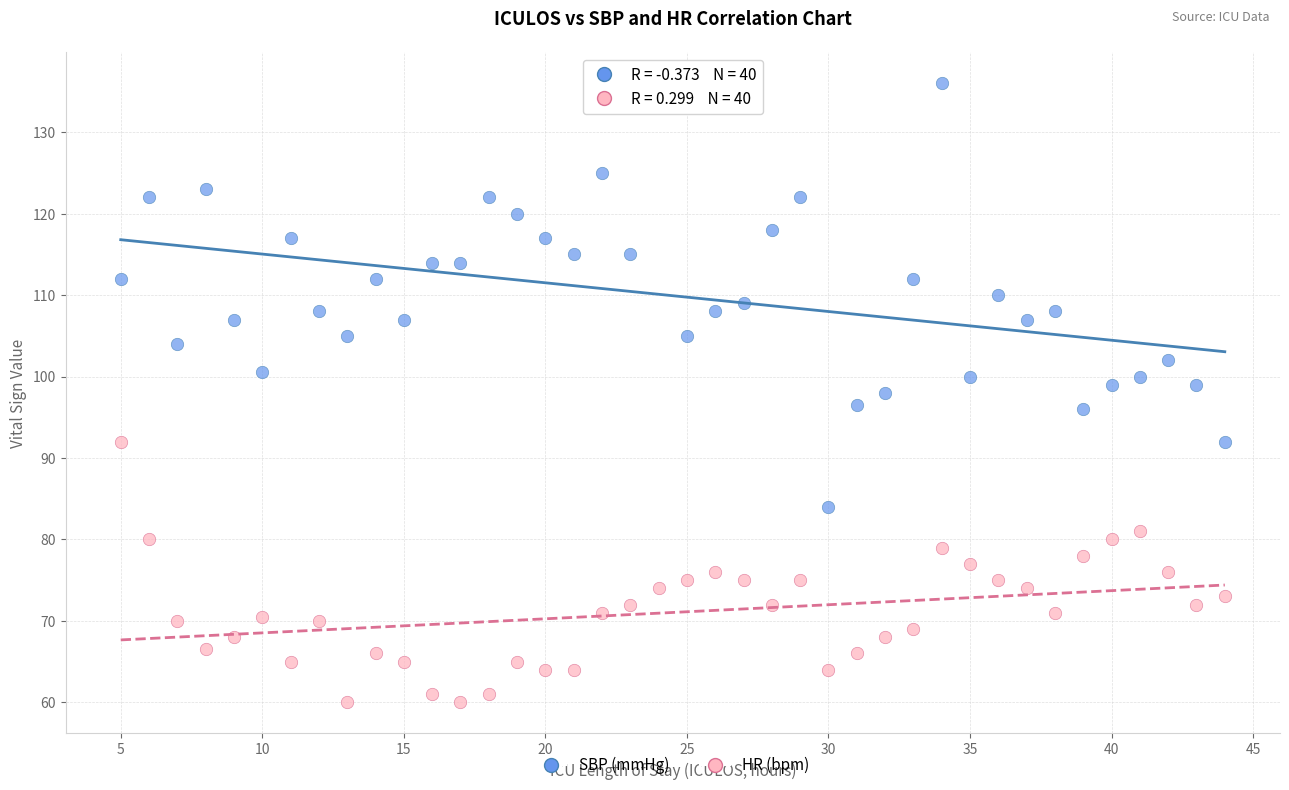

Which series contains the lowest Y value?

HR (bpm)